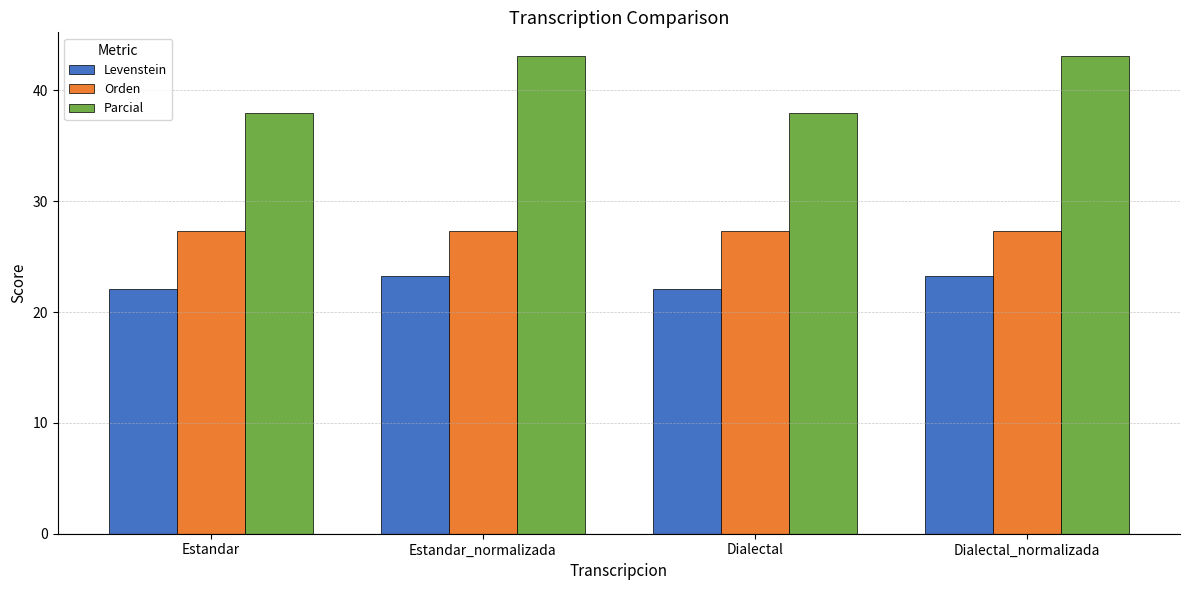

Rank the series by their average value, from highest to lowest.

Parcial, Orden, Levenstein